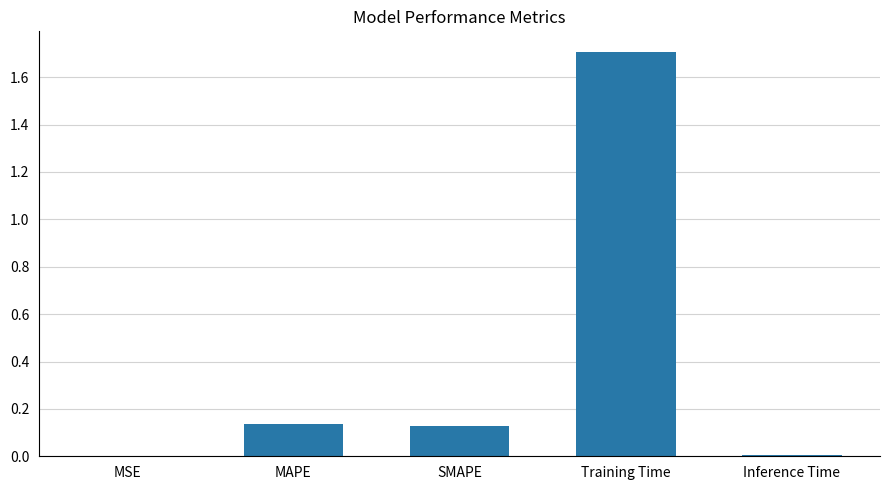

Which category has the highest value across all series?

Training Time